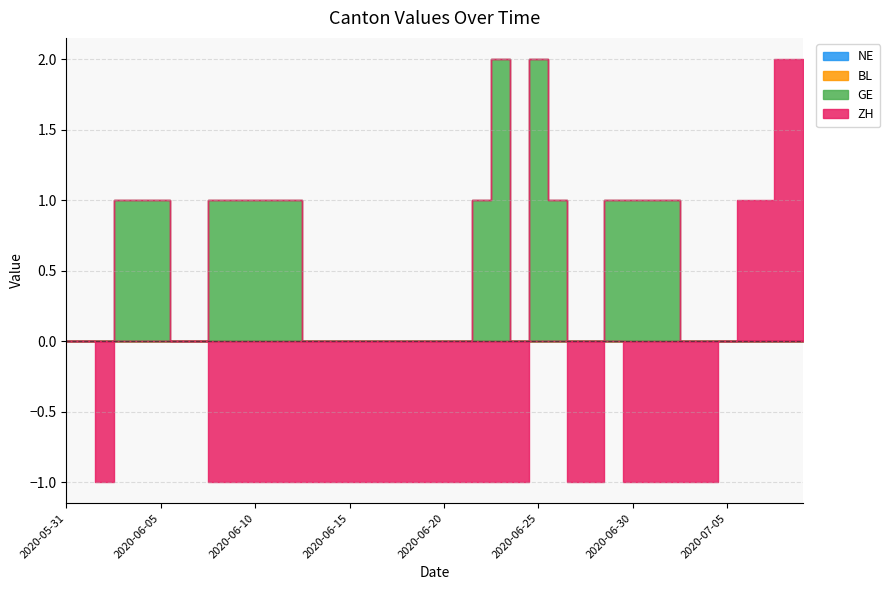

How many negative values does the ZH series have?

25